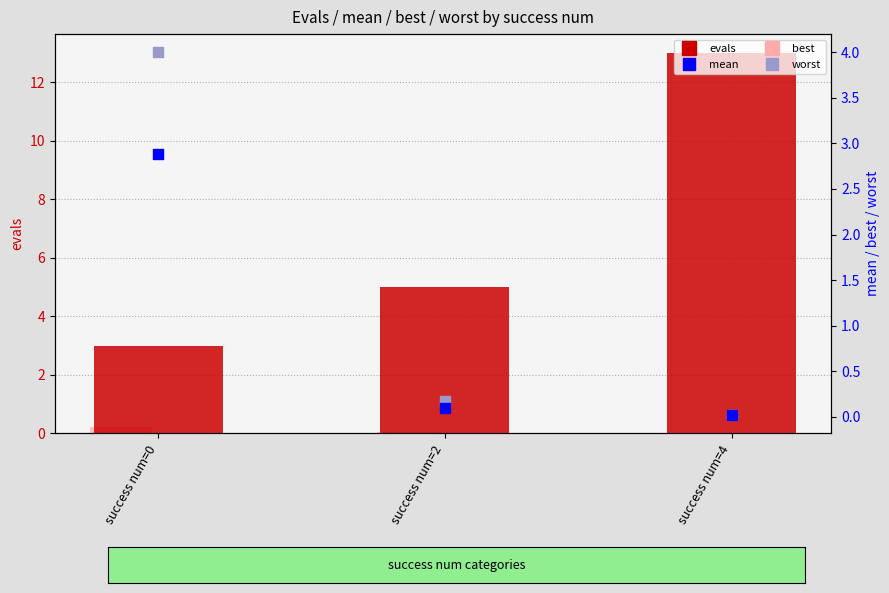

At how many categories does at least one series exceed 12?

1